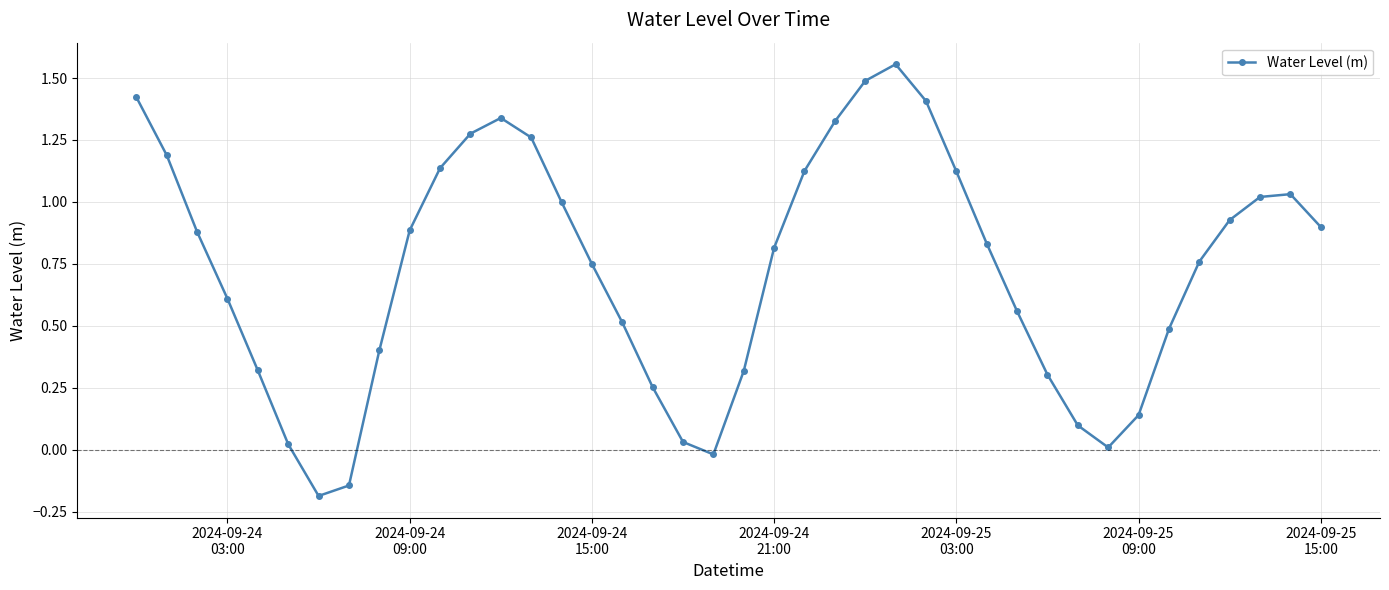

What is the difference between the maximum and second lowest values?

1.7